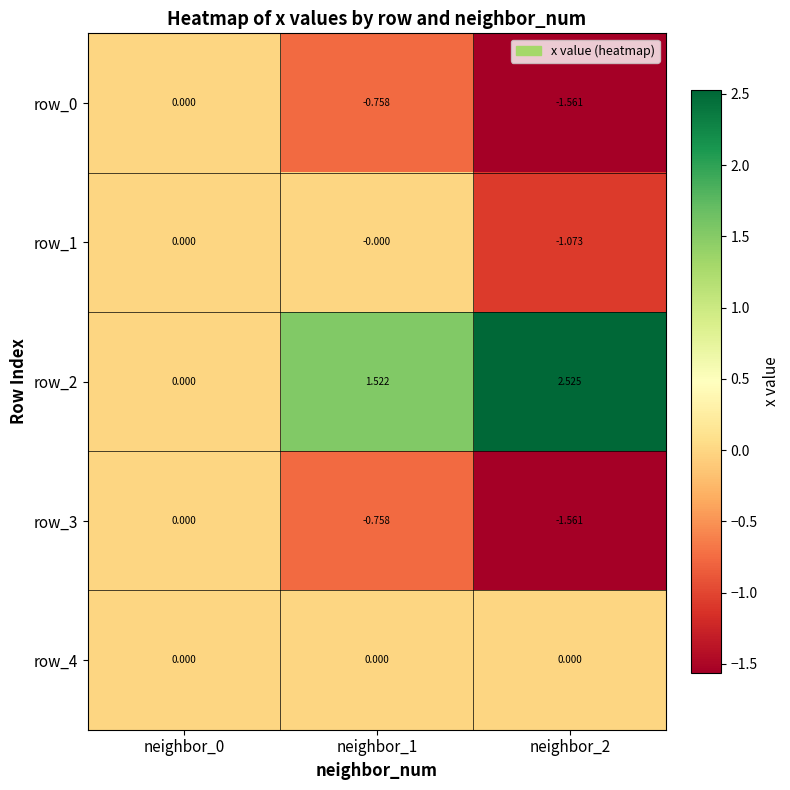

Which category has the lowest value in the row_2 series?

neighbor_0